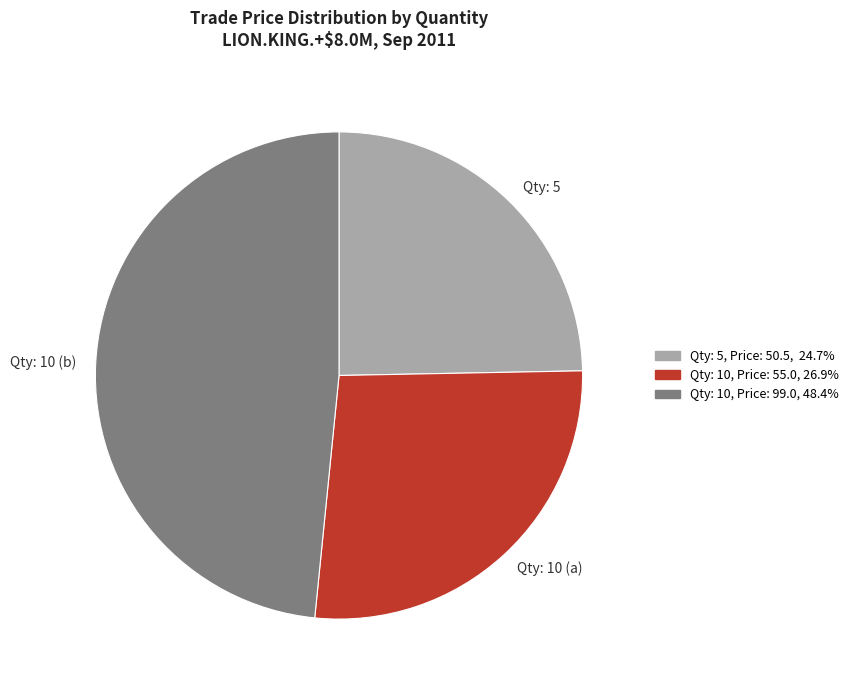

Is Qty: 10, Price: 55.0, 26.9% the majority of the pie?

No